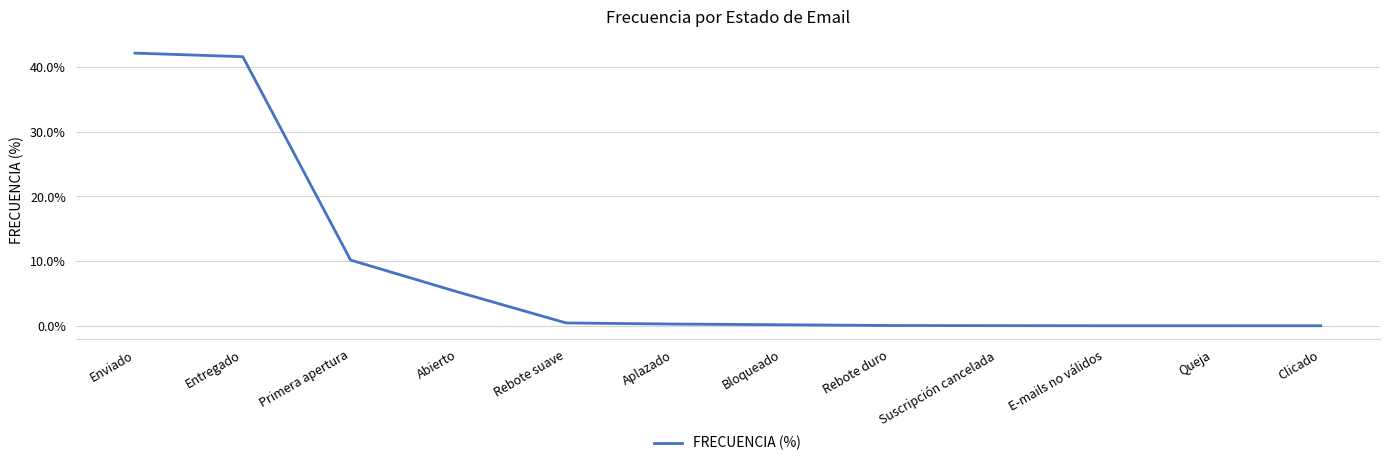

Is it true that the value at Enviado is 0.4?

True